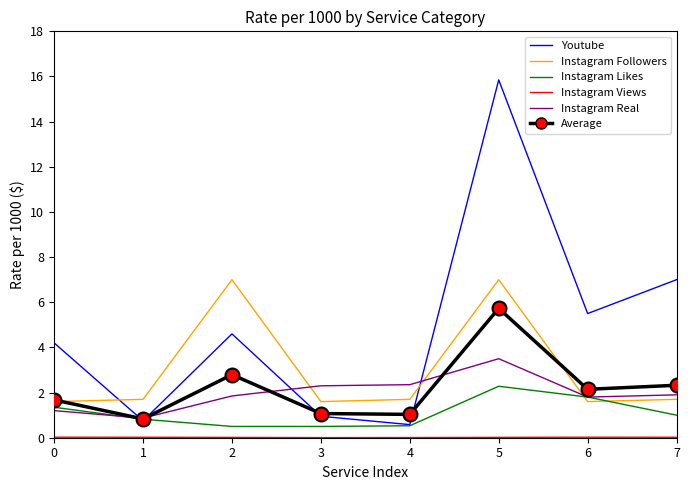

The Instagram Likes series shows 1.8 at 6. True or false?

True